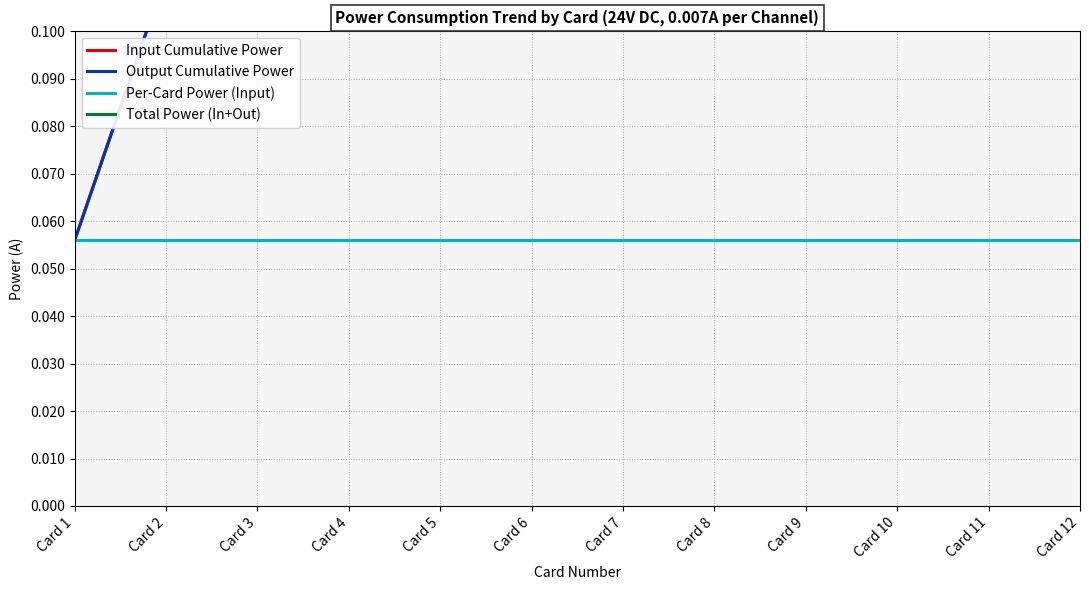

True or false: Per-Card Power (Input) has more than 1 interior local peaks.

False